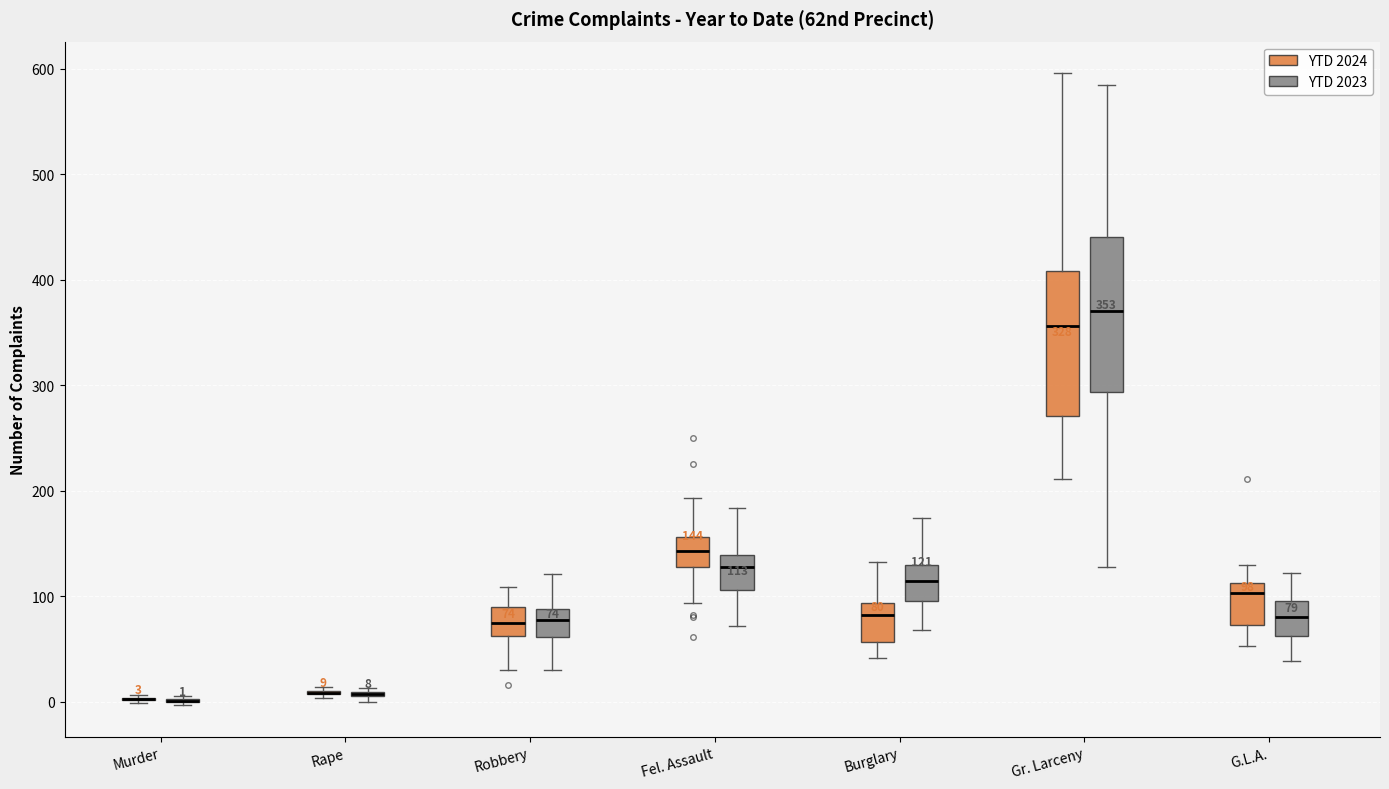

Comparing the boxes themselves (not the whiskers), which one is the tallest?

Gr. Larceny (YTD 2023)